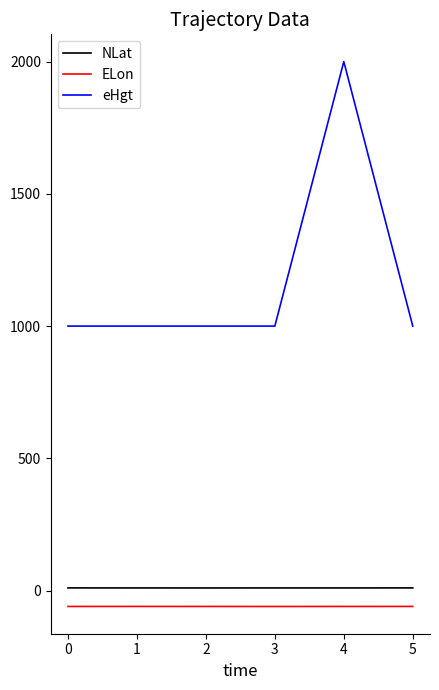

Which series changed the most between 4 and 5?

eHgt